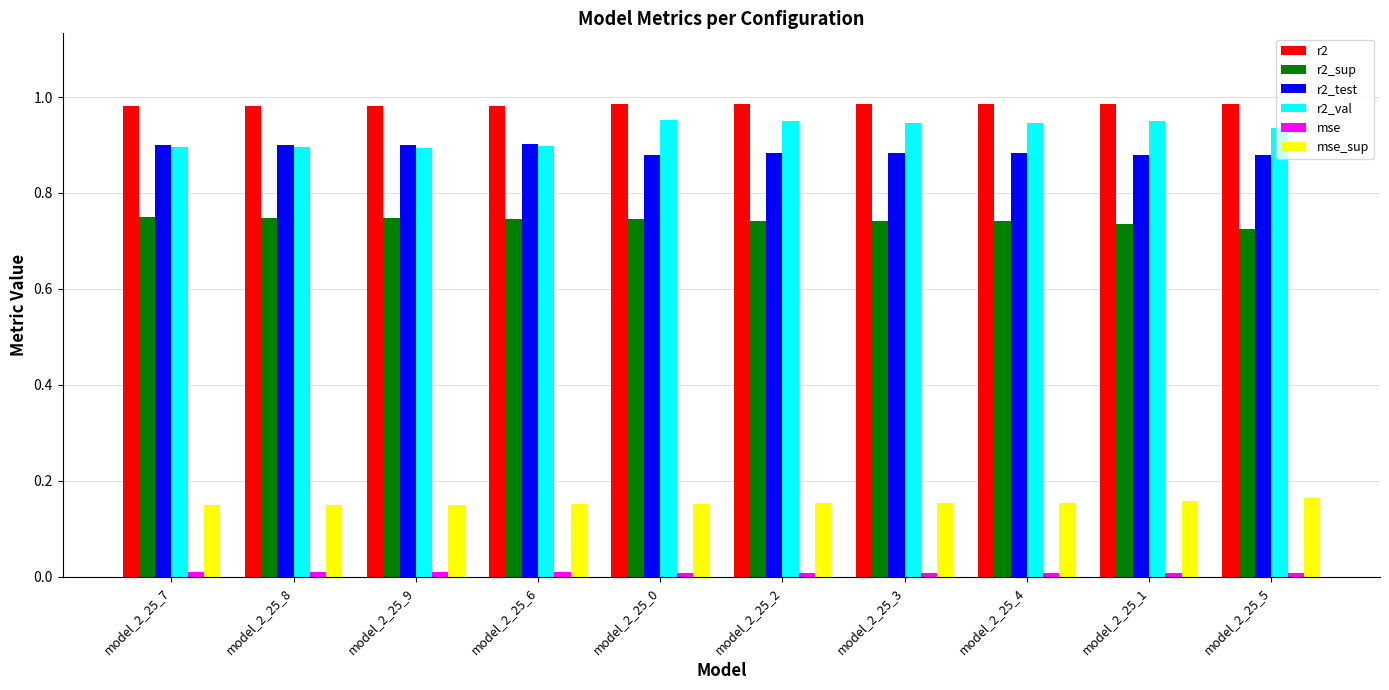

The r2 series shows 0.6 at model_2_25_7. True or false?

False